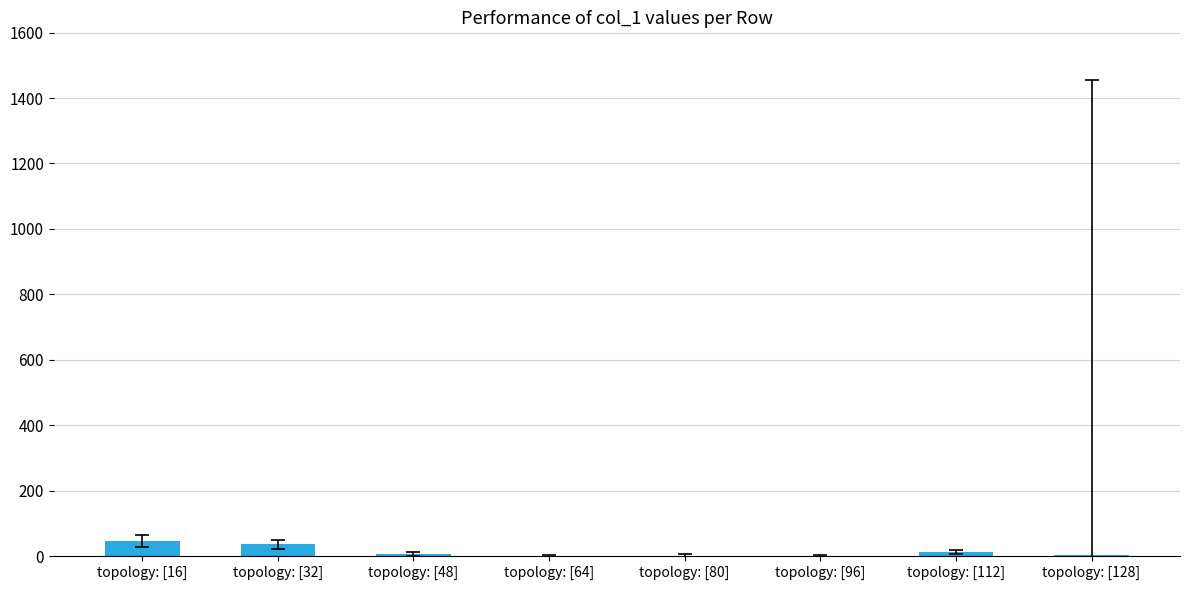

Between topology: [16] and topology: [96], which is larger?

topology: [16]